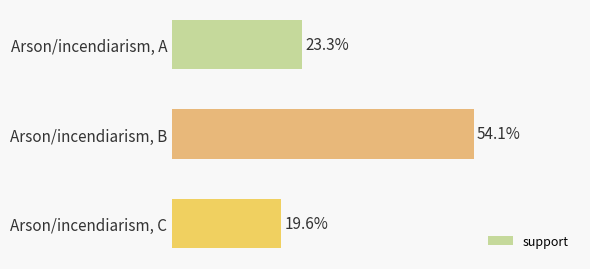

Does the chart contain stacked bars?

No